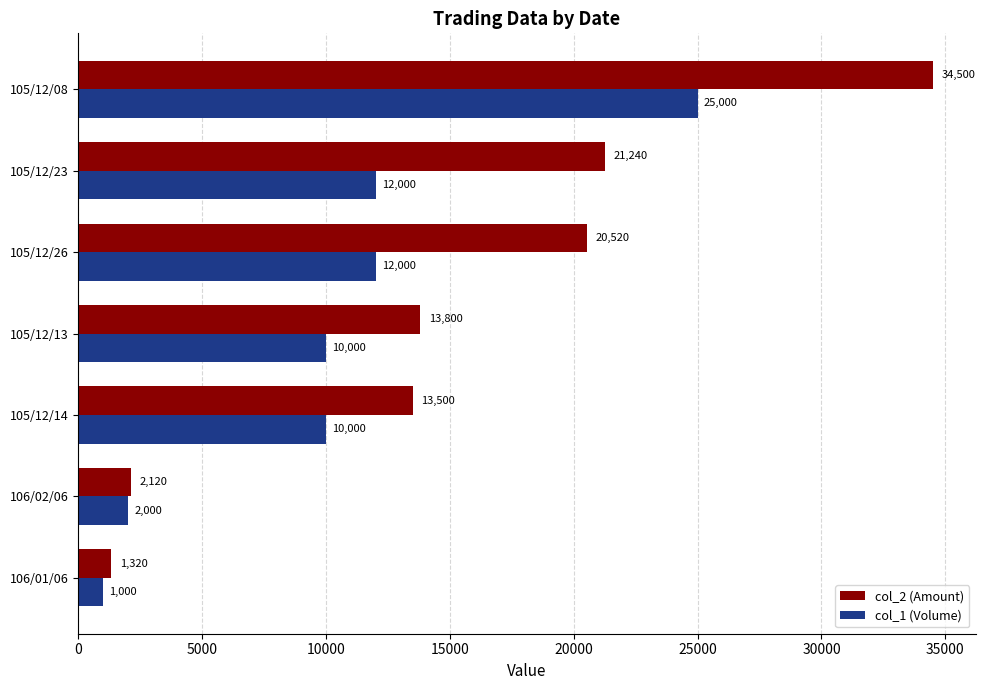

What is the sum of all col_1 (Volume) values?

72000